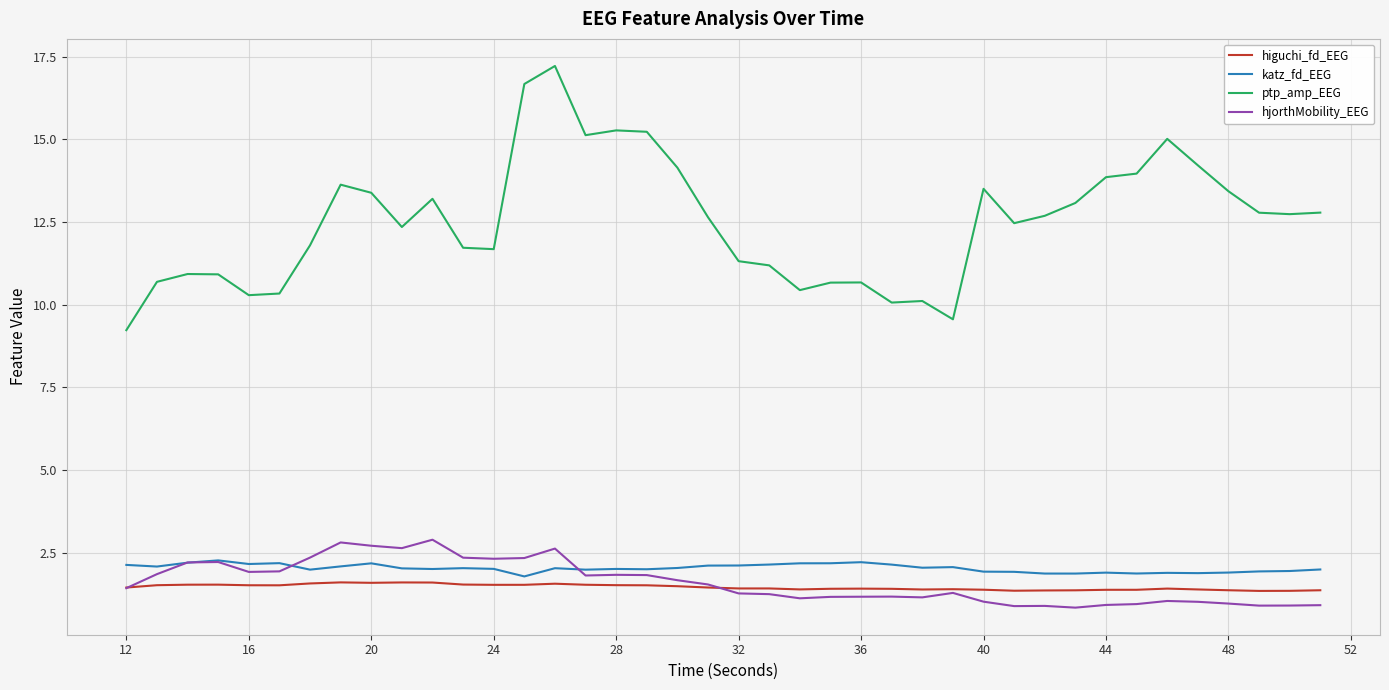

What are all the series names shown in the legend?

higuchi_fd_EEG, katz_fd_EEG, ptp_amp_EEG, hjorthMobility_EEG